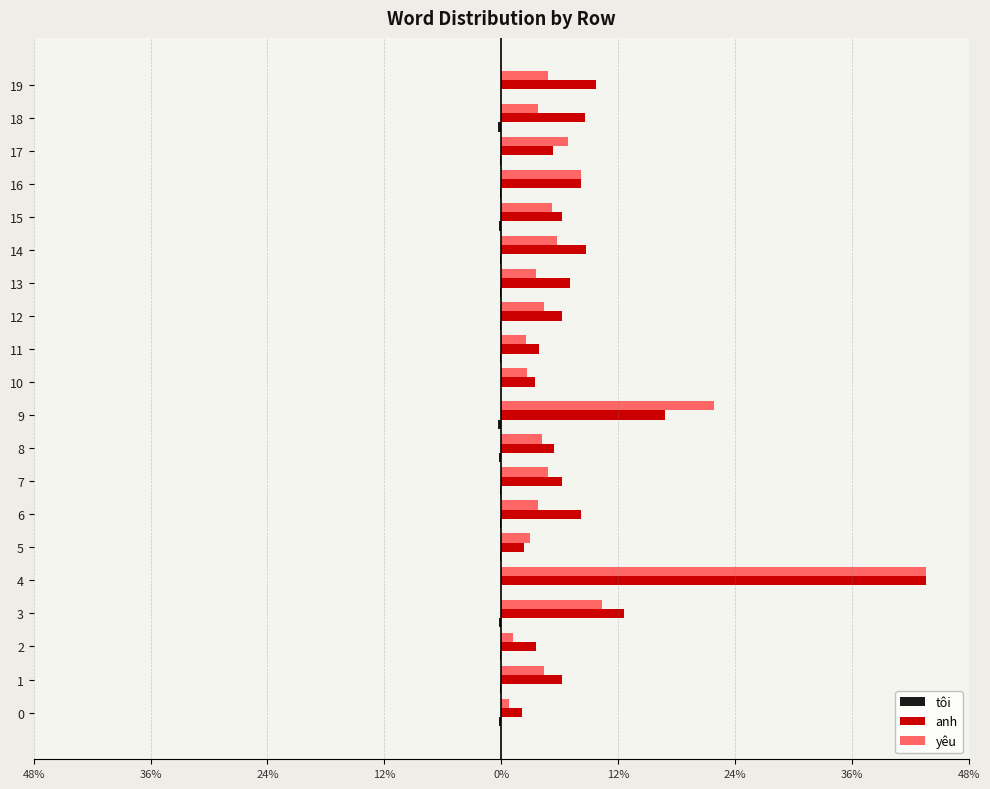

Which series has the largest total across all categories?

anh